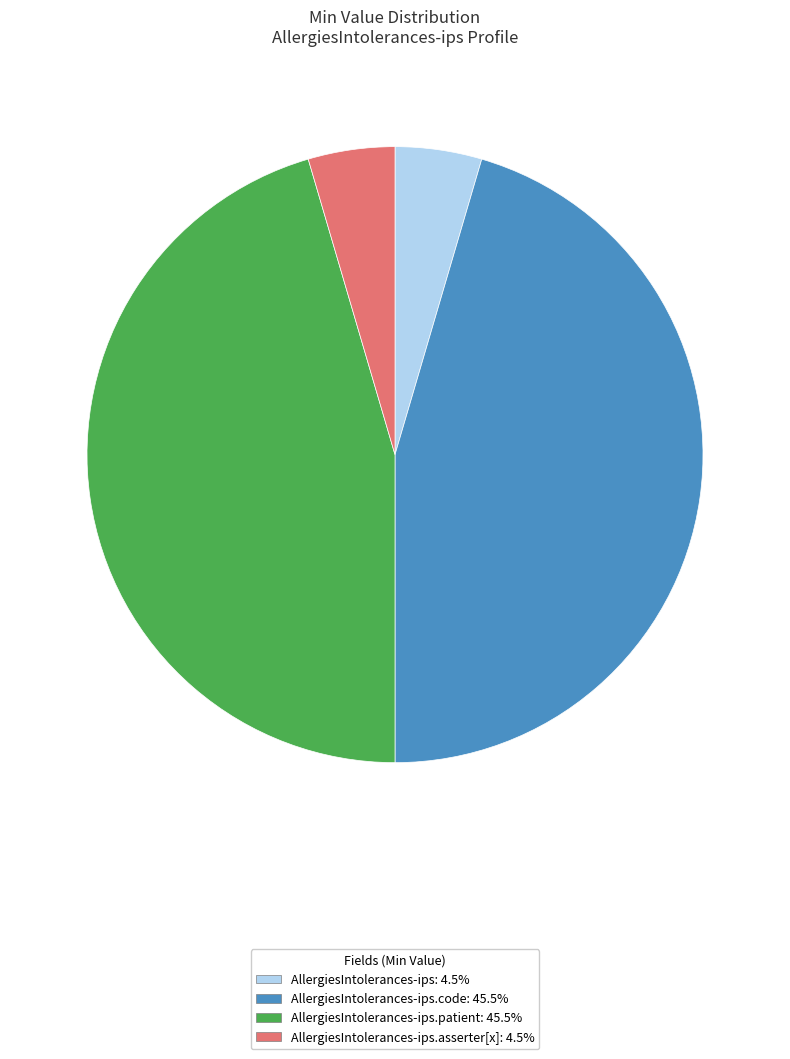

Does any single category account for the majority?

No